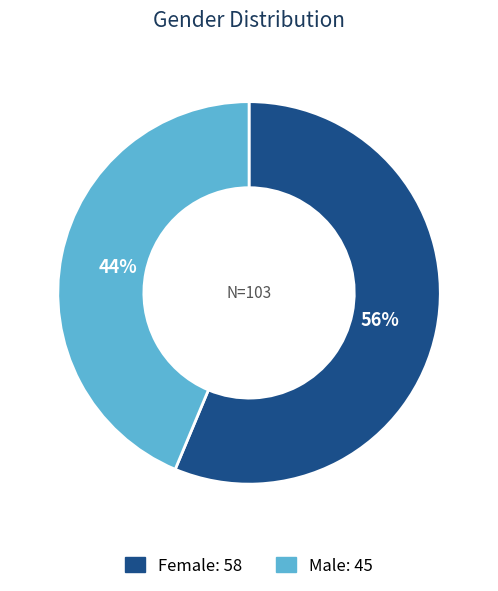

To the nearest percent, what is the average slice percentage?

50%